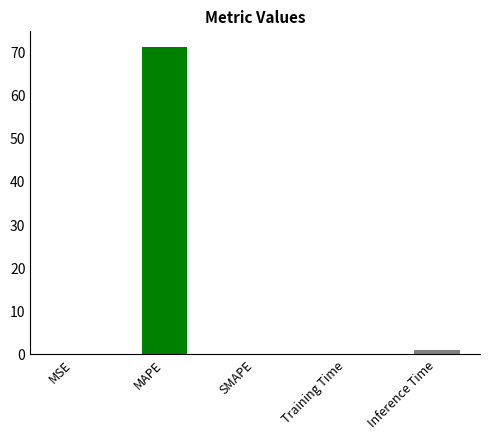

Which label corresponds to the largest value in the chart?

MAPE